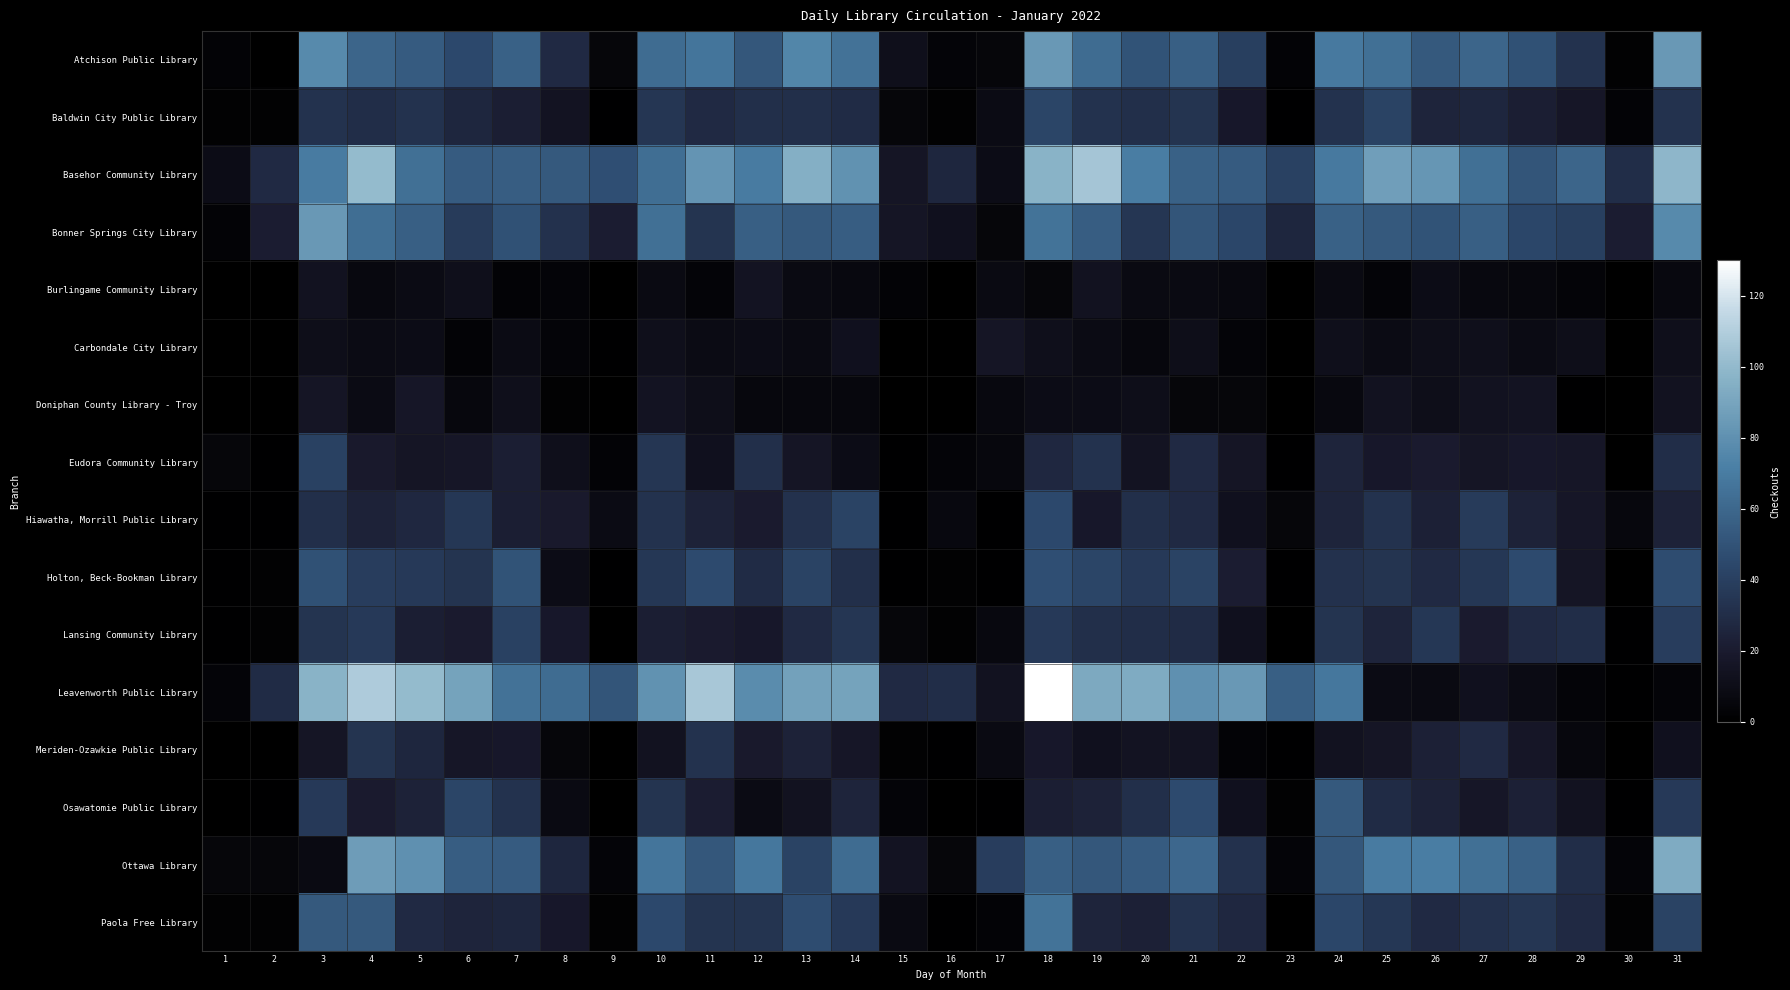

What is the smallest value displayed?

1.0